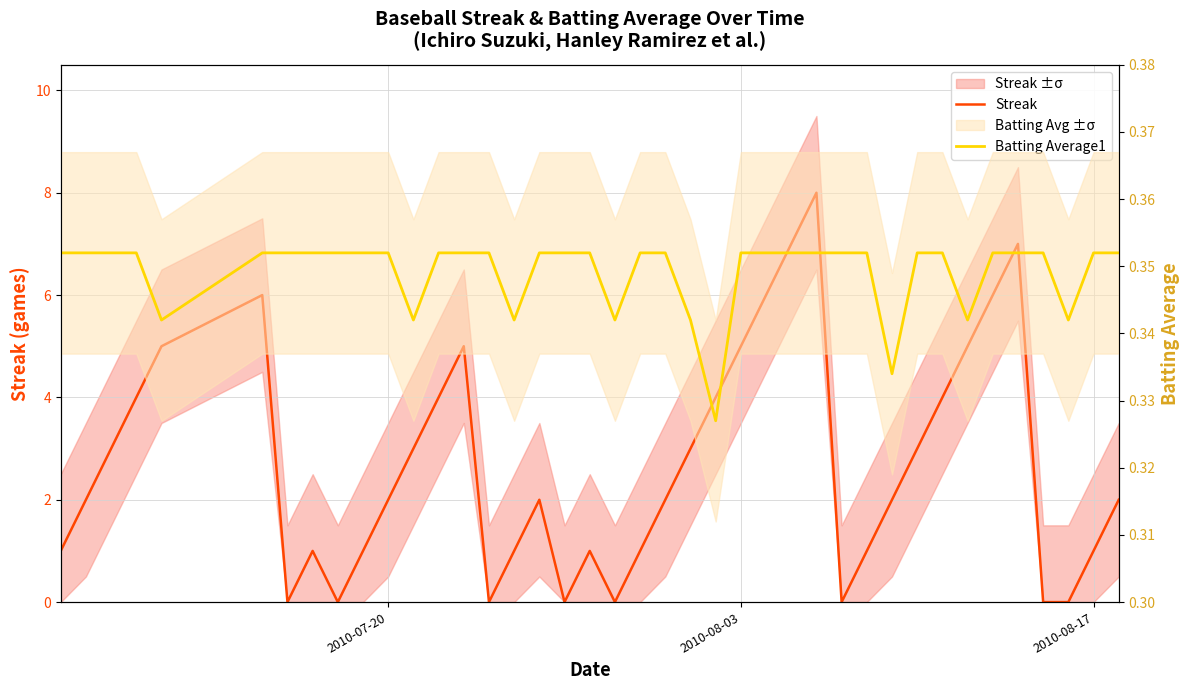

Which series has the largest total across all categories?

Streak